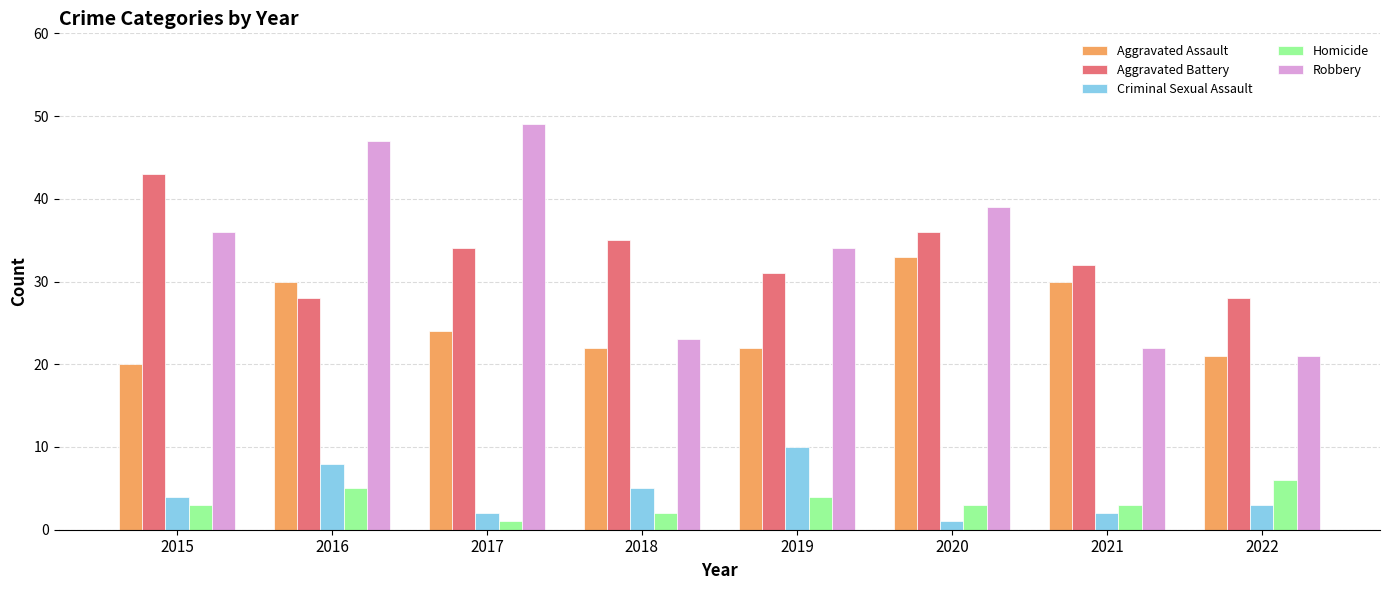

The Aggravated Assault series shows 29 at 2022. True or false?

False